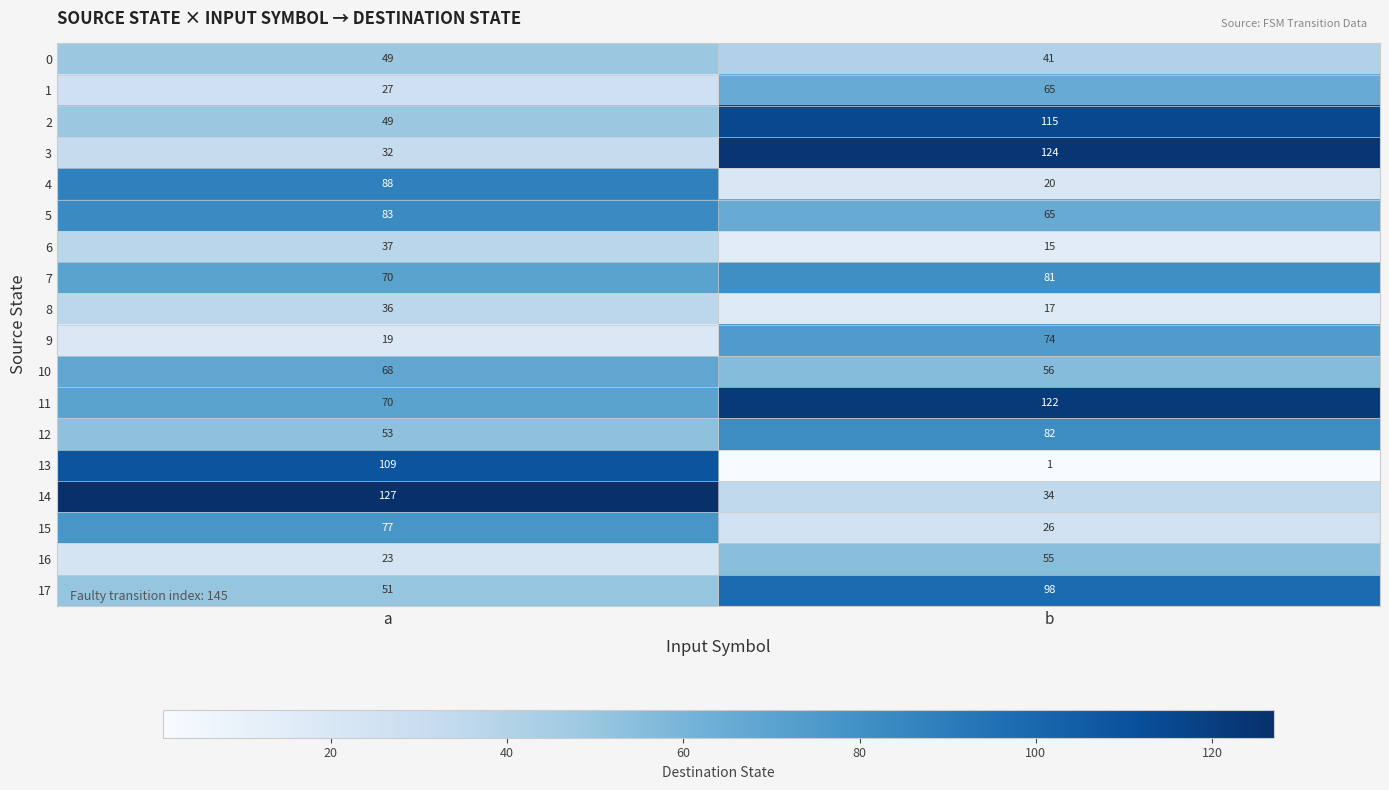

The 3 series shows 164 at b. True or false?

False